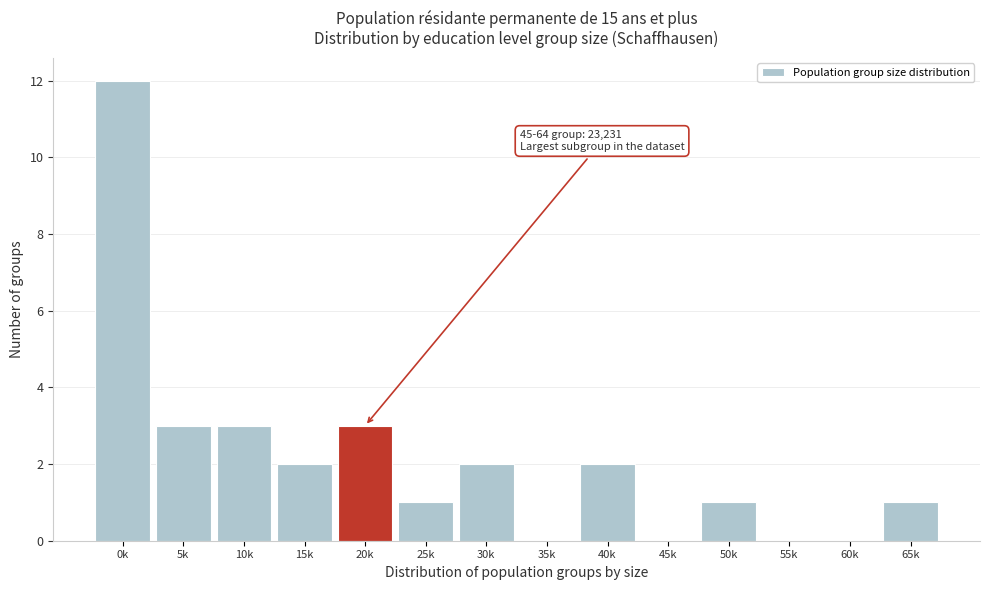

Reading right to left, what are all the values shown in this chart?

65k=1	60k=0	55k=0	50k=1	45k=0	40k=2	35k=0	30k=2	25k=1	20k=3	15k=2	10k=3	5k=3	0k=12